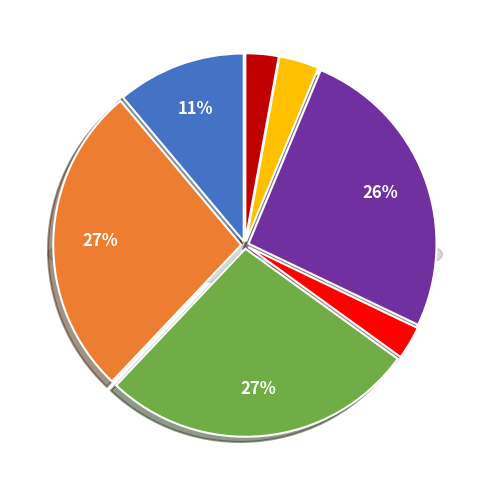

To the nearest percent, what is the difference between the 25 and 1 slice percentages?

21%